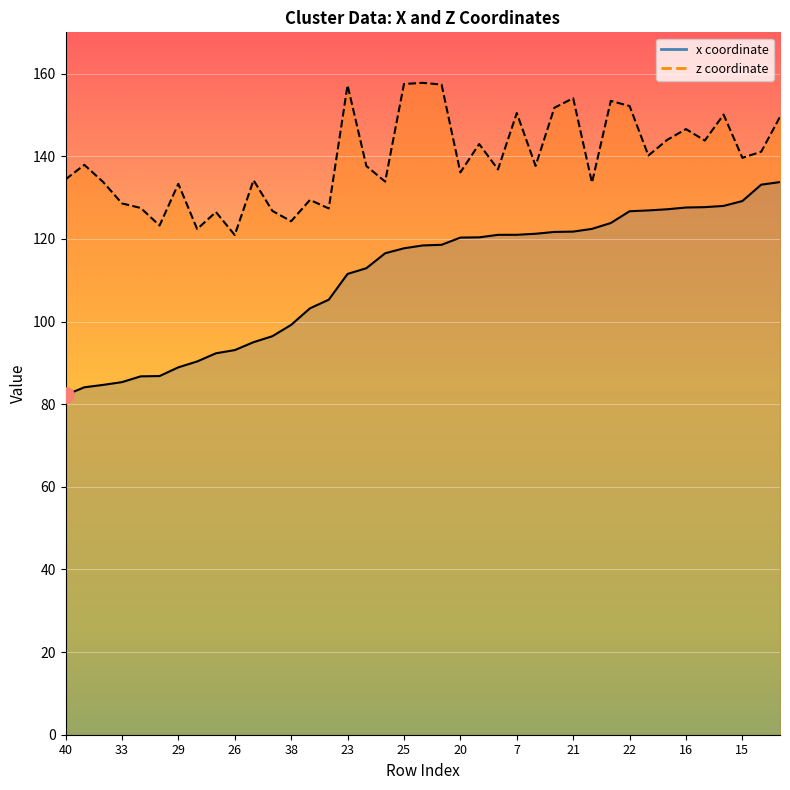

What is the ratio of the value at 19 to the value at 23?

1.0